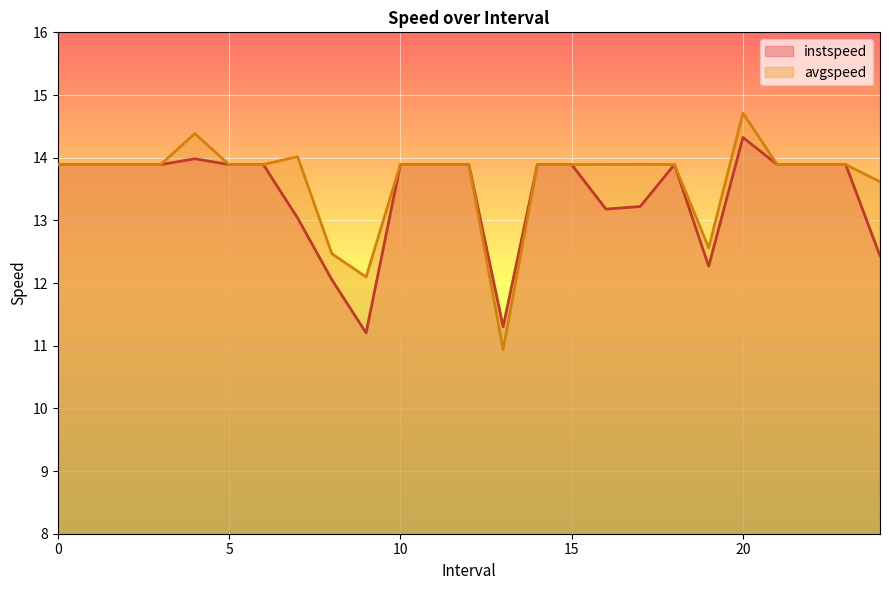

Rank the series by their maximum value, from lowest to highest.

instspeed, avgspeed